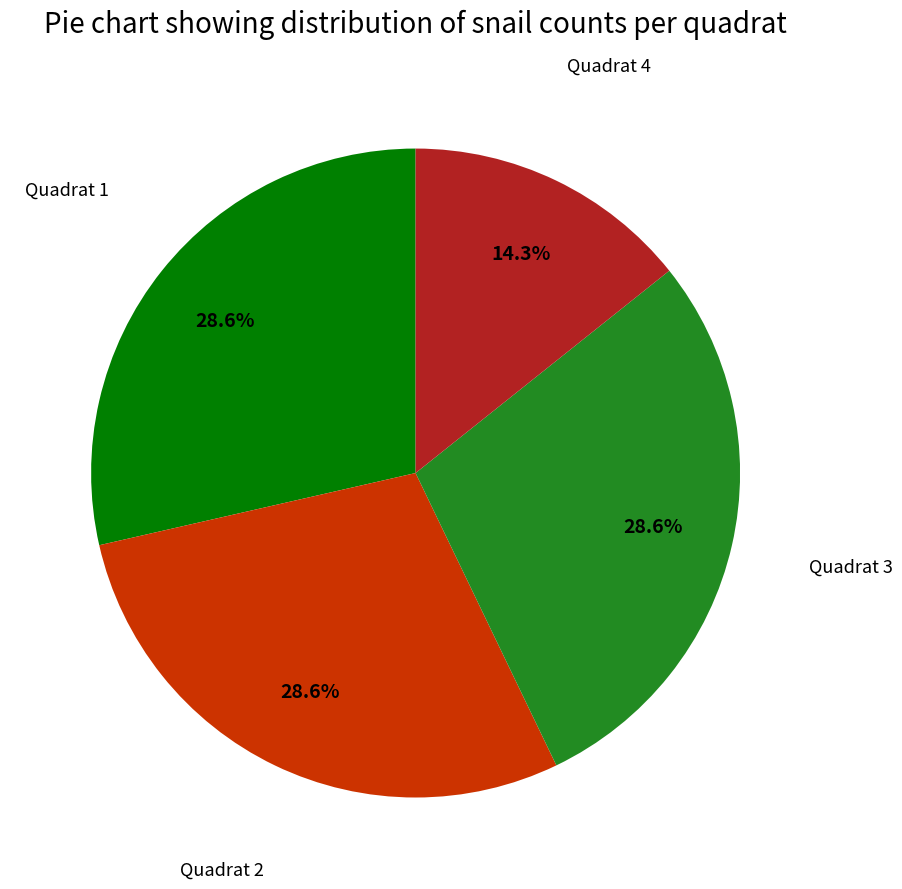

What is the smallest slice in the pie chart?

Quadrat 4